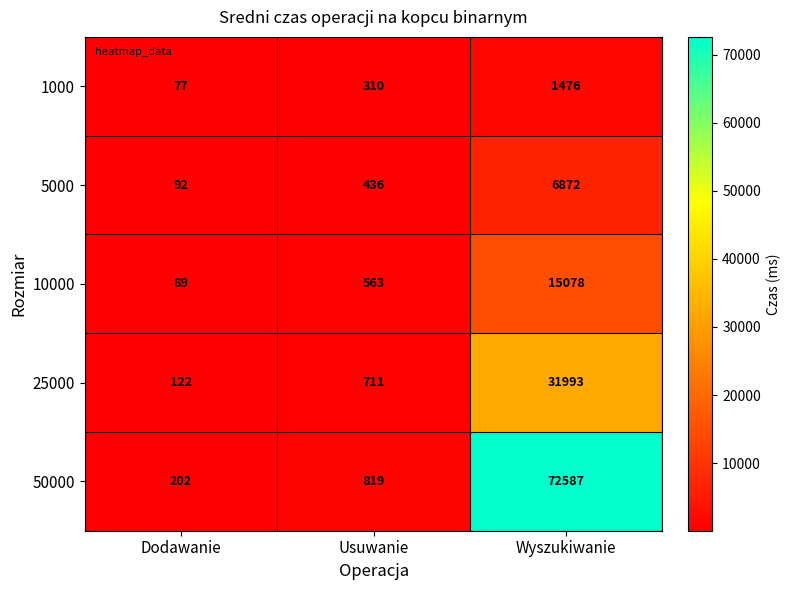

Which label corresponds to the largest value in the chart?

Wyszukiwanie